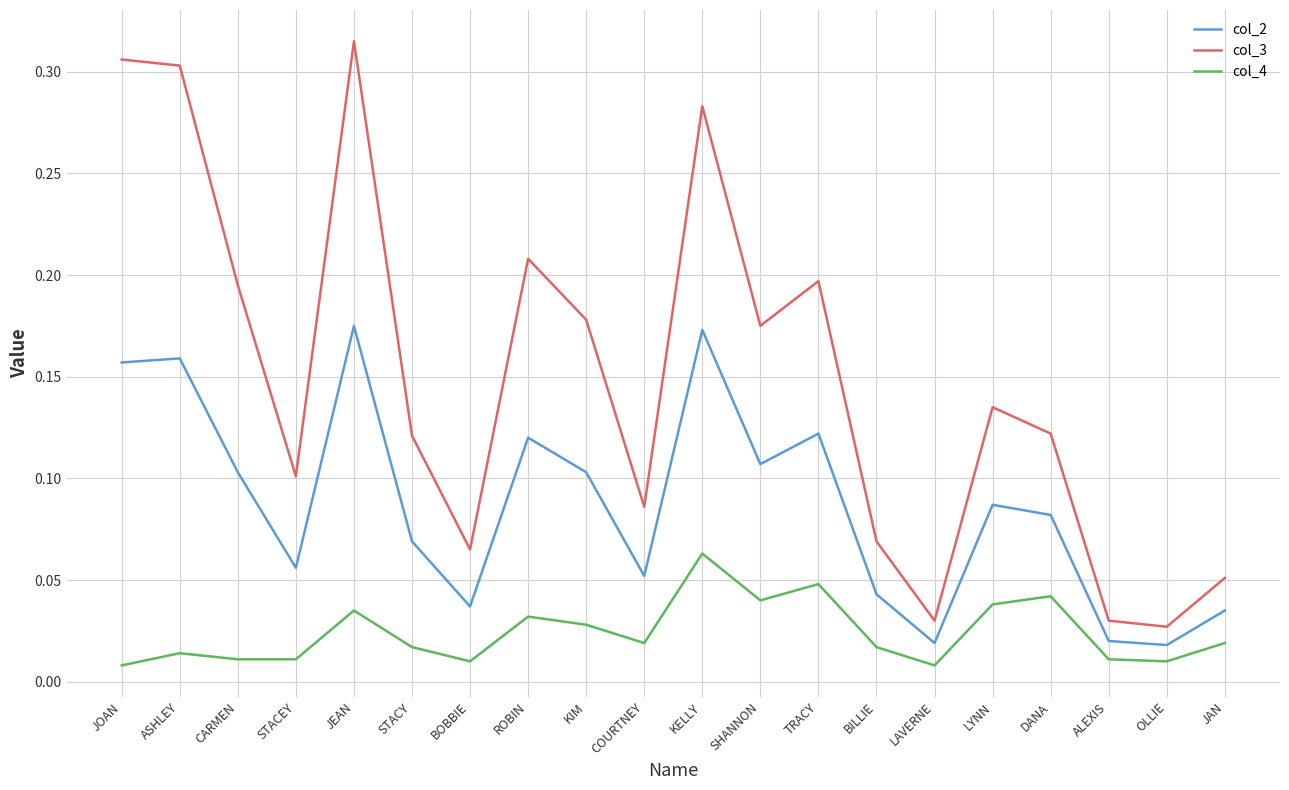

Rank the series by their maximum value, from highest to lowest.

col_3, col_2, col_4